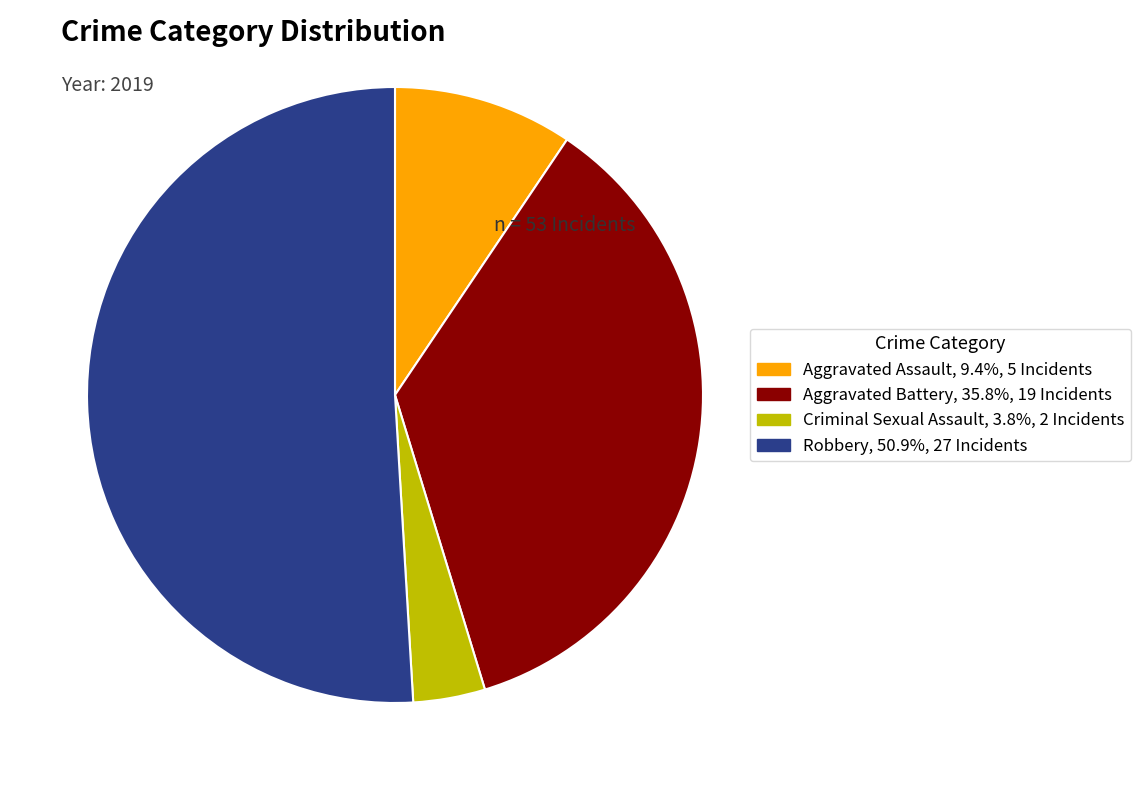

Is there a majority slice in this chart?

Yes